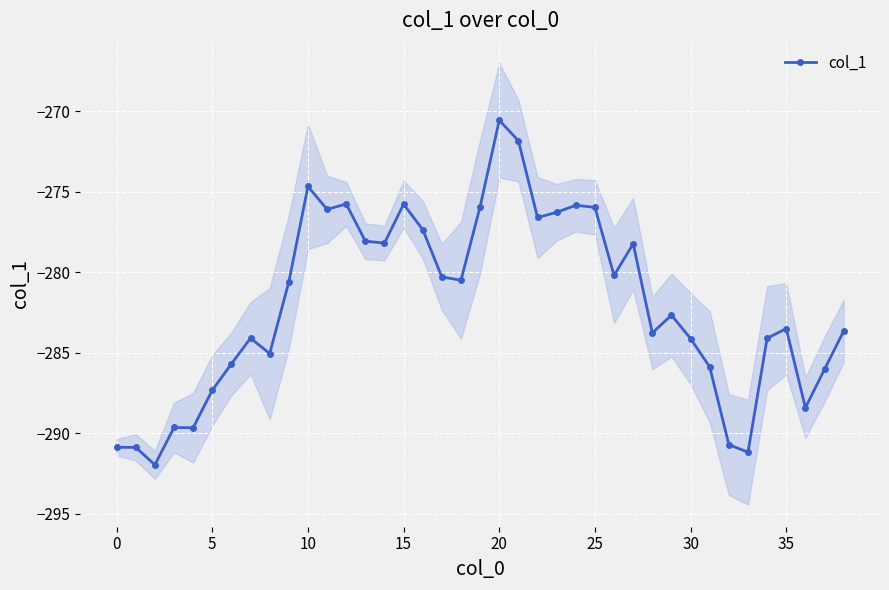

True or false: col_1 has more than 2 points higher than both neighbors.

True